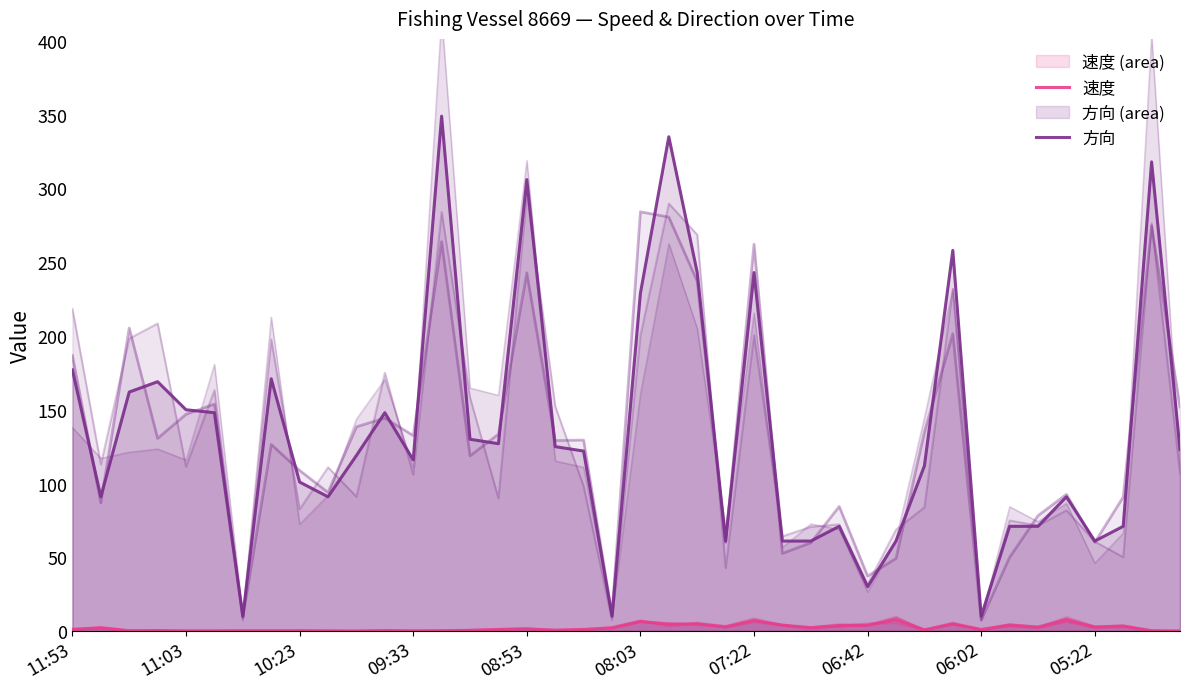

What is the lowest value of the 方向 series?

10.0